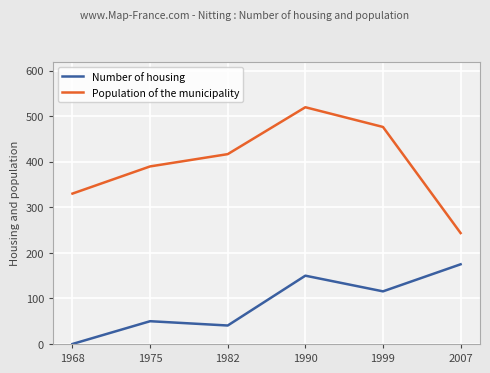

Rank the categories by Population of the municipality value from lowest to highest.

2007, 1968, 1975, 1982, 1999, 1990